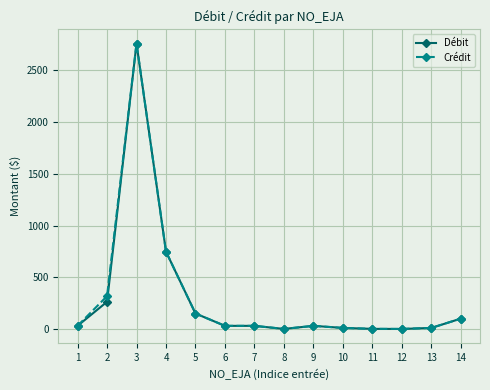

What is the highest value of the Débit series?

2759.4